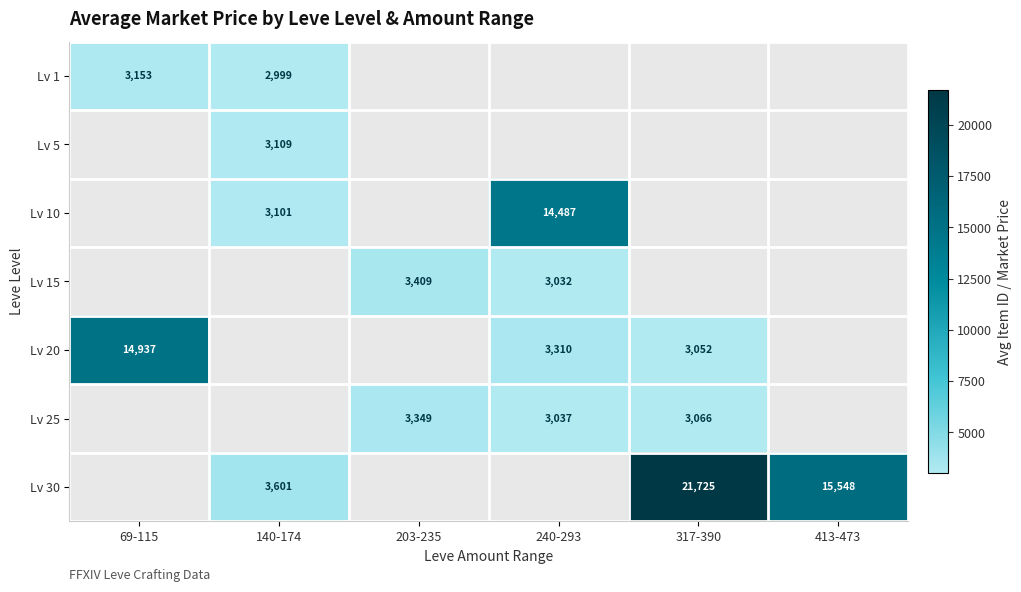

Is it true that Lv 15 equals 3032 at 240-293?

True